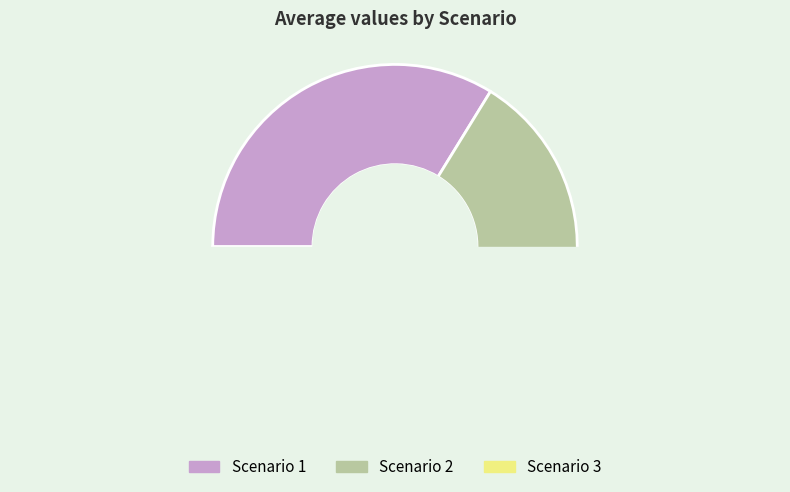

What is the change in value from Scenario 1 to Scenario 3?

-2.2